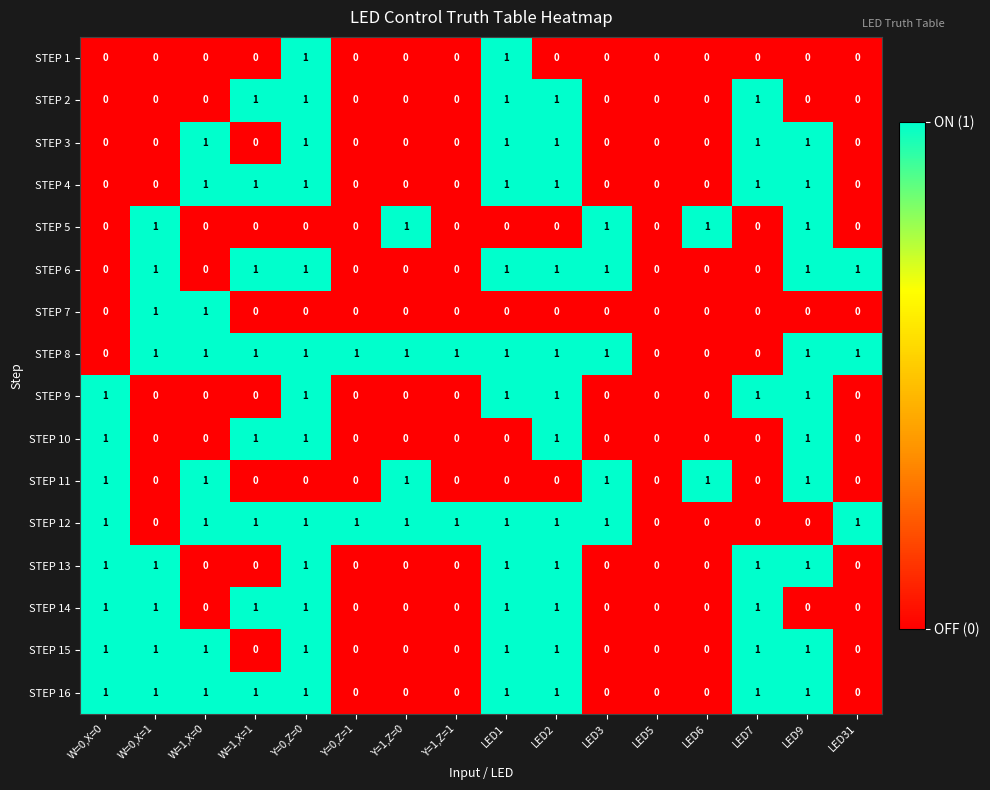

How many STEP 16 values are between 0 and 1?

16